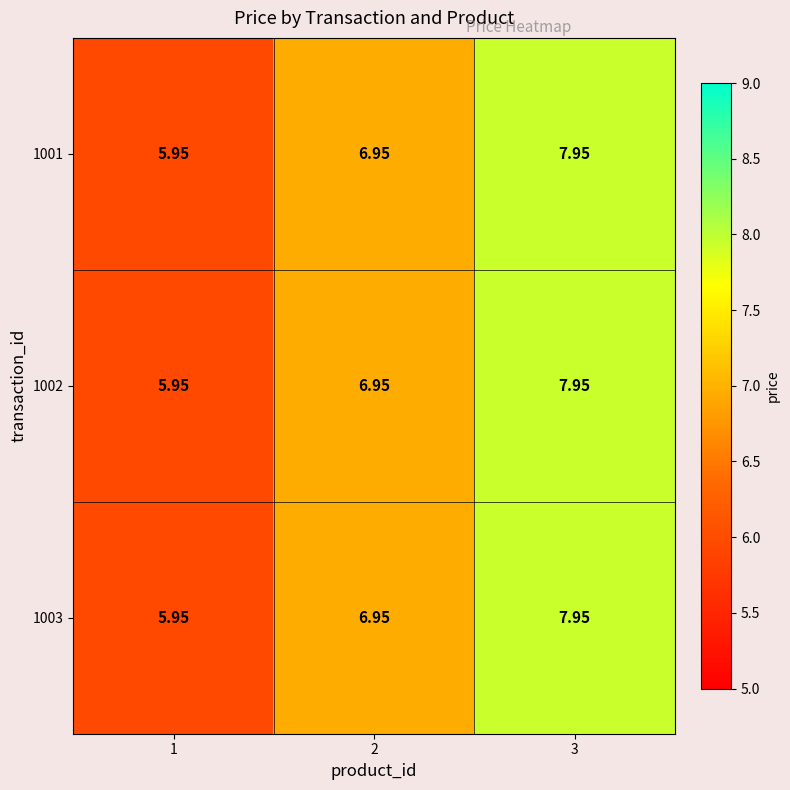

How many values in the 1002 series are below 6?

1